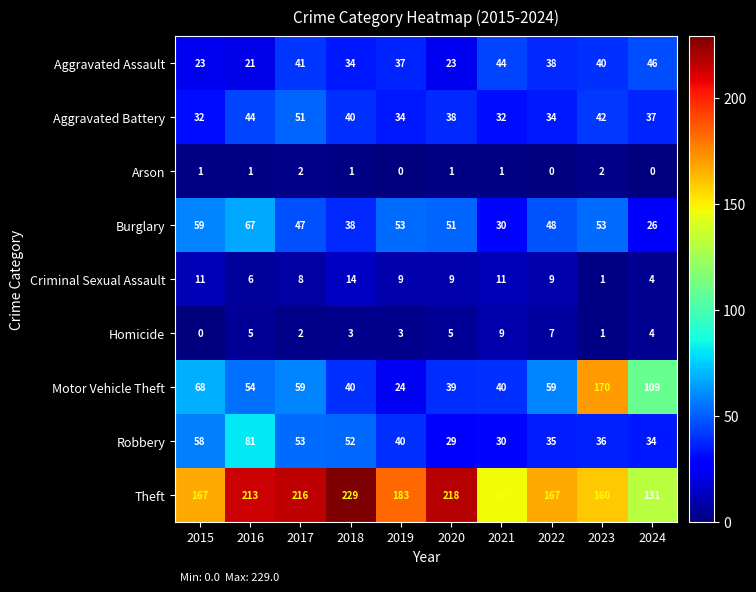

Is it true that Aggravated Assault equals 23 at 2020?

True